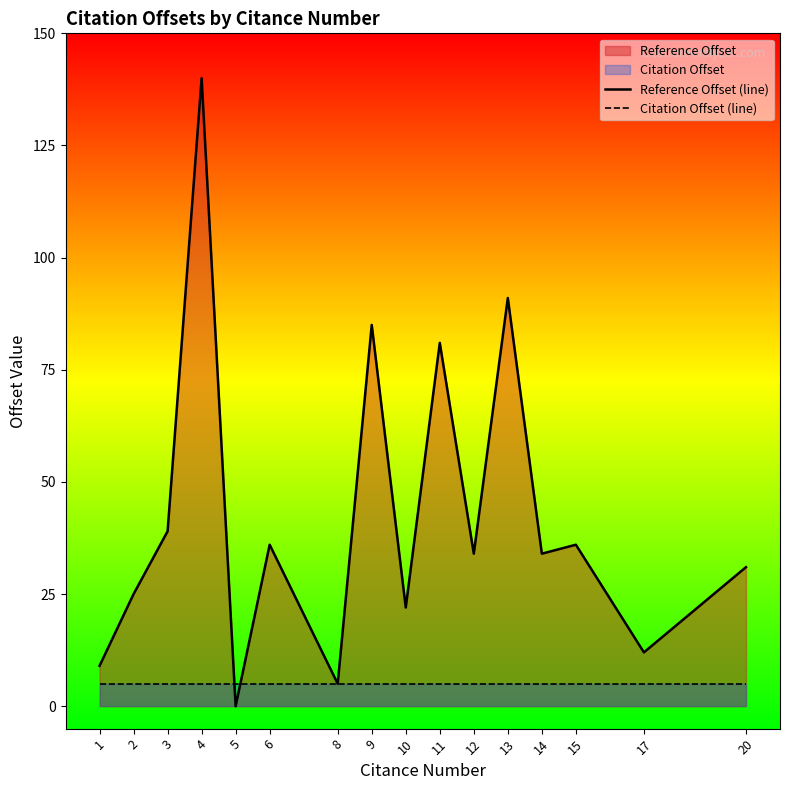

What is the value of the Reference Offset (line) point at the 16th from the left?

31